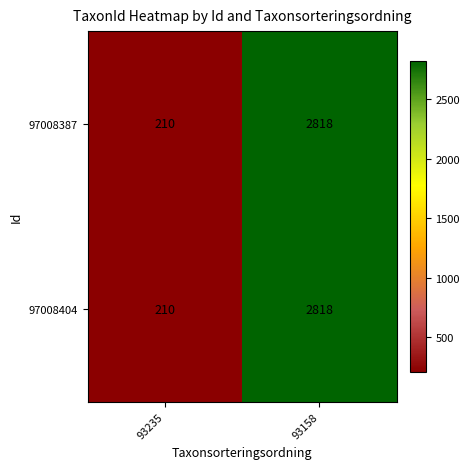

Read the 97008387 value at 93235.

210